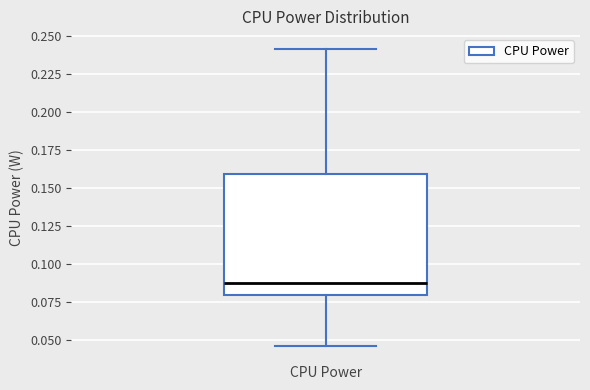

Where is the upper edge of the box for CPU Power on the y-axis? The values are not printed on the chart, so give them approximately, as read against the axis.

0.160